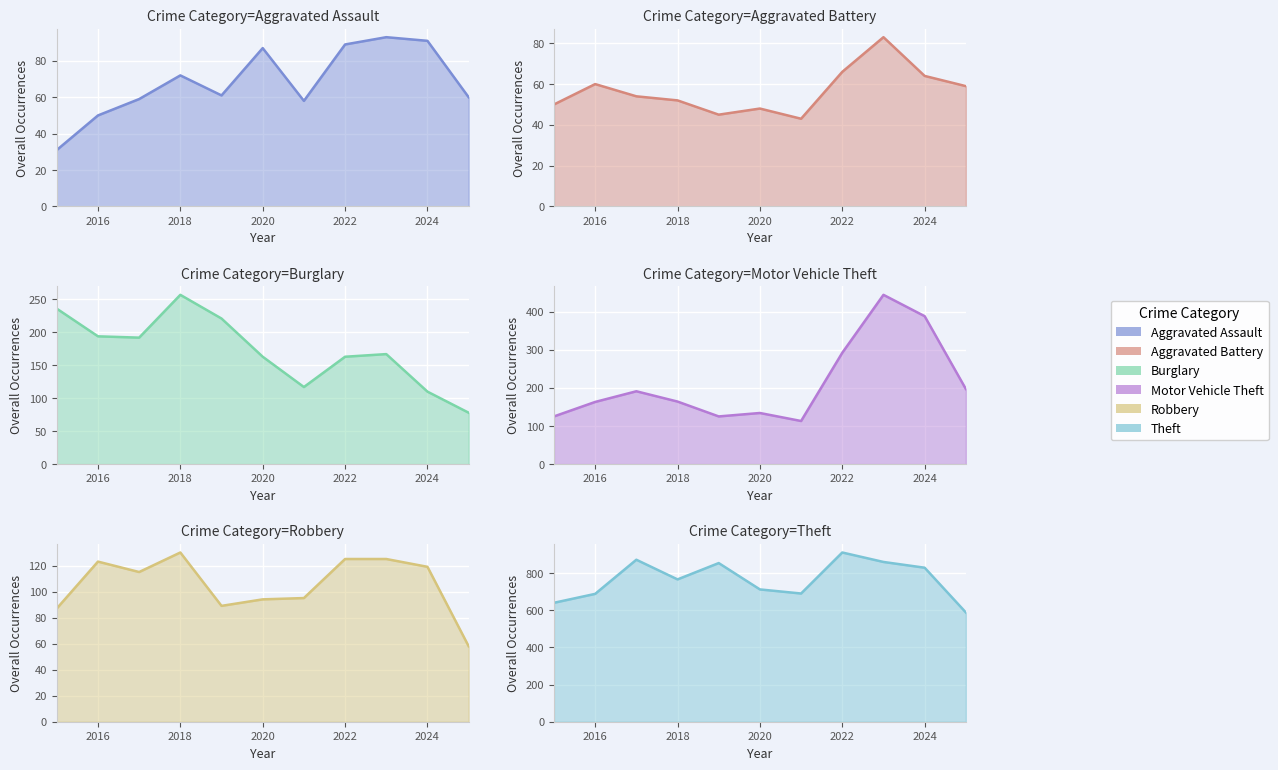

How many intersections are there between Robbery and Aggravated Assault?

1